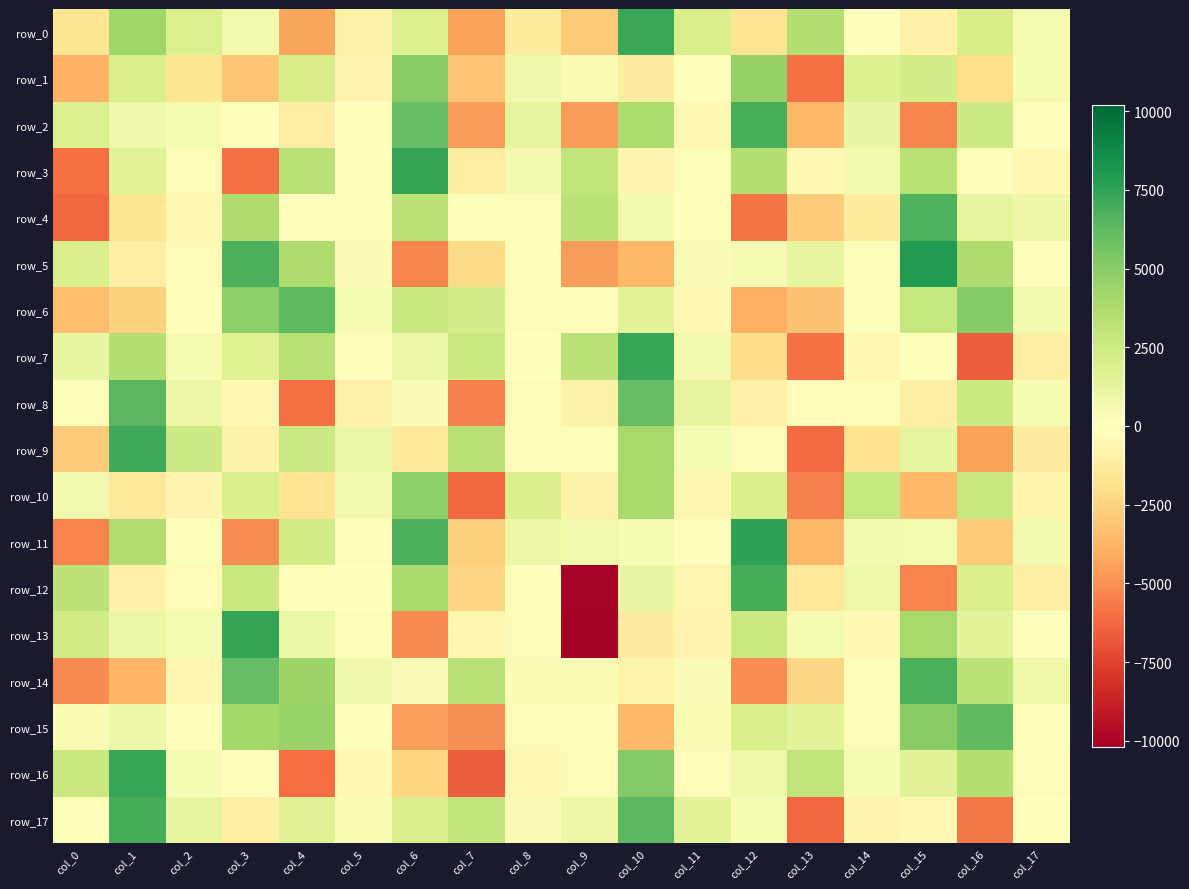

Is the value of row_4 at col_6 greater than the value of row_7 at col_0?

Yes